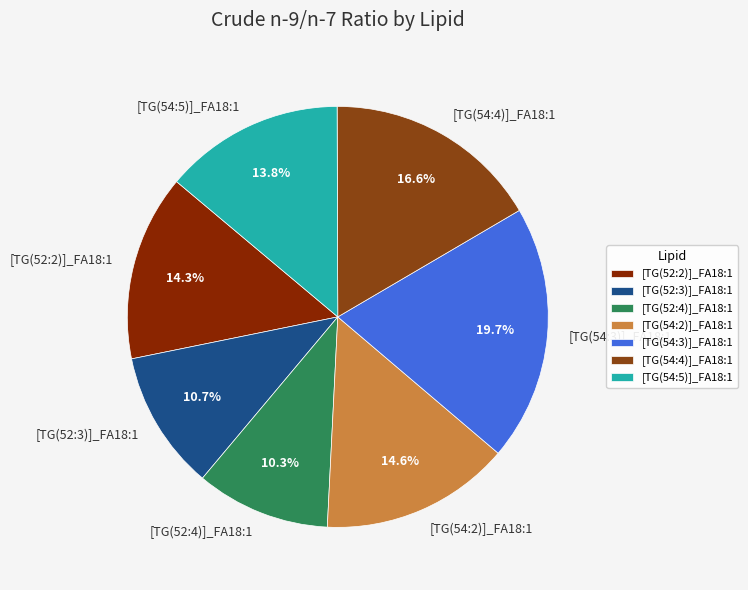

What is the total percentage of [TG(52:4)]_FA18:1 and [TG(52:2)]_FA18:1?

24.6%